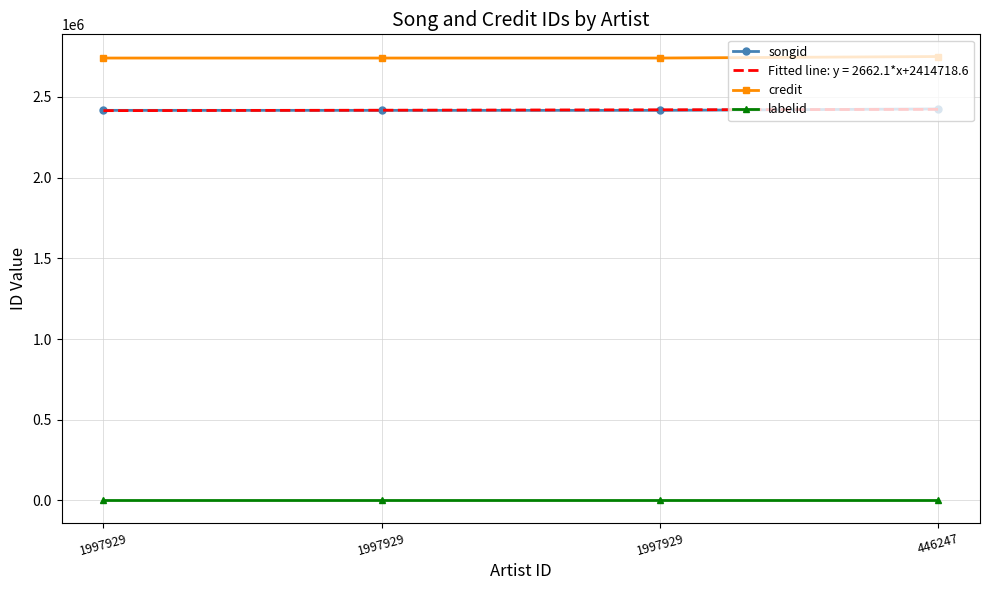

How many lines are shown in the chart?

3